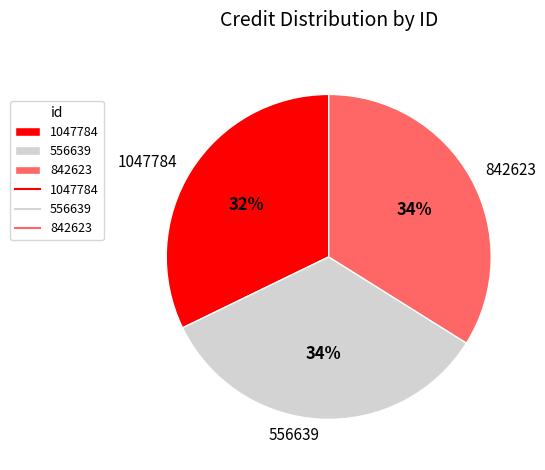

Count the number of slices in the pie.

3